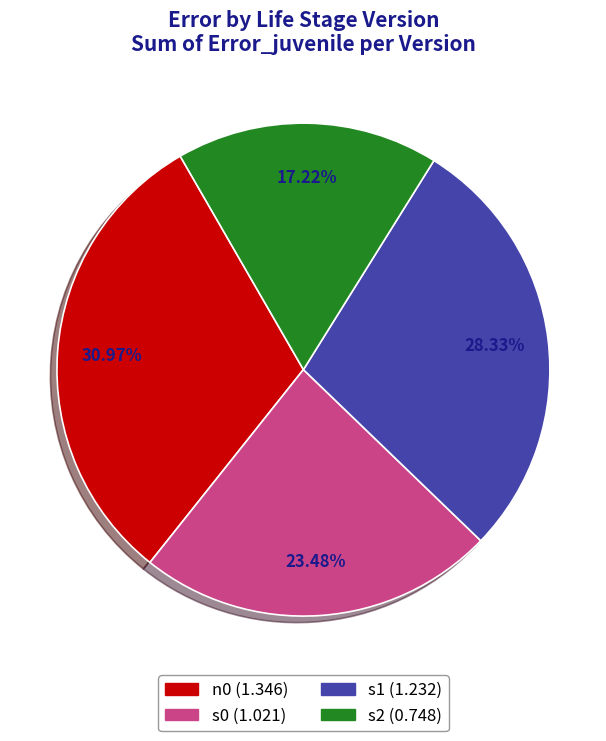

Do n0 and s2 together represent more than half of the pie?

No